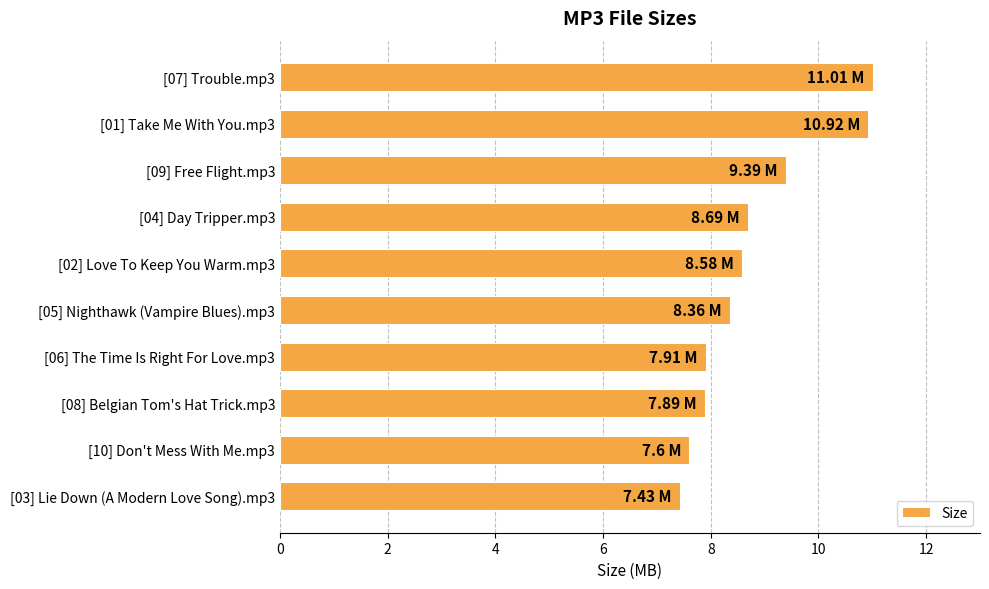

What is the greatest value displayed?

11.0